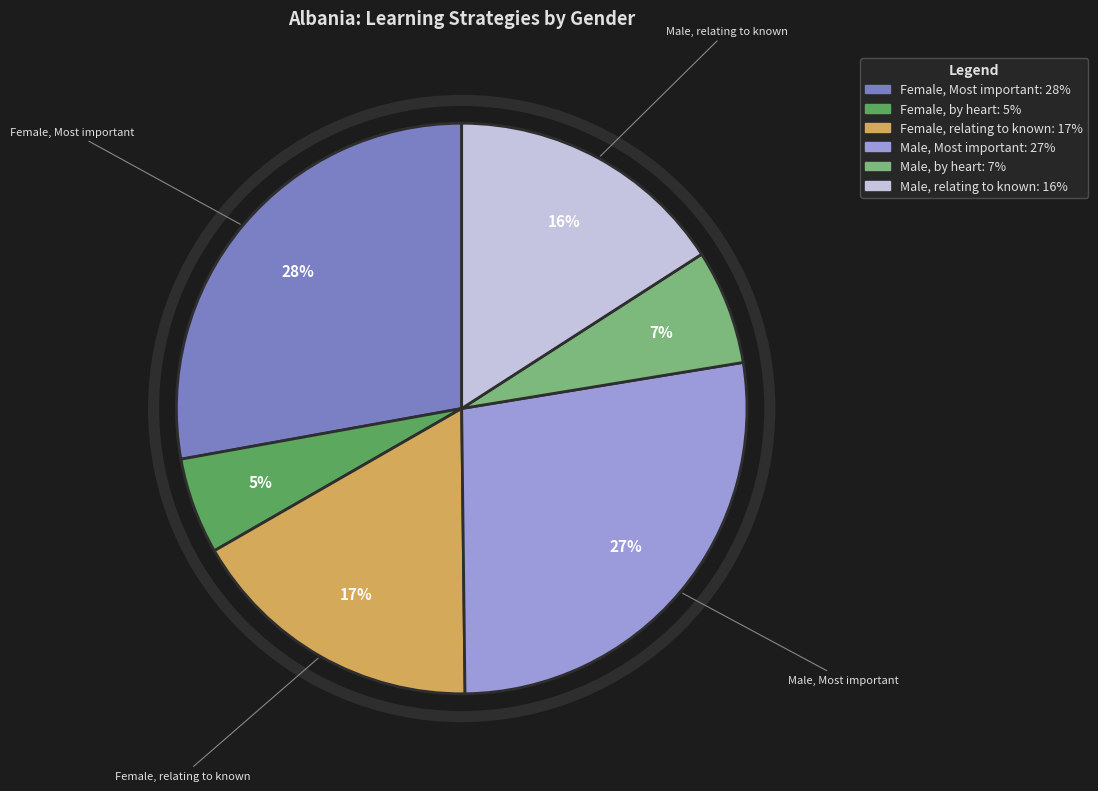

Is it true that Female, relating to known is 22% of the pie?

False